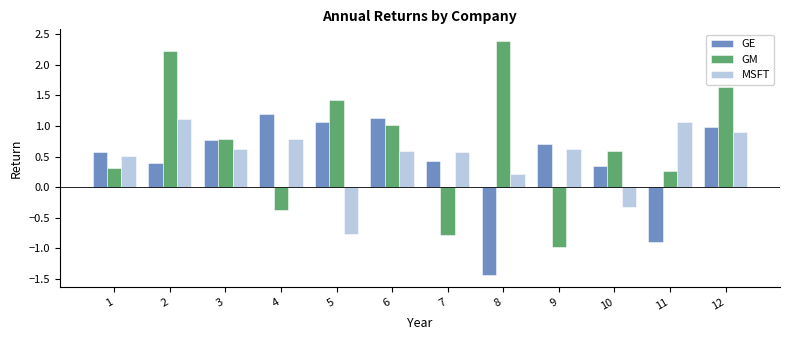

How many values in GE are above zero?

10